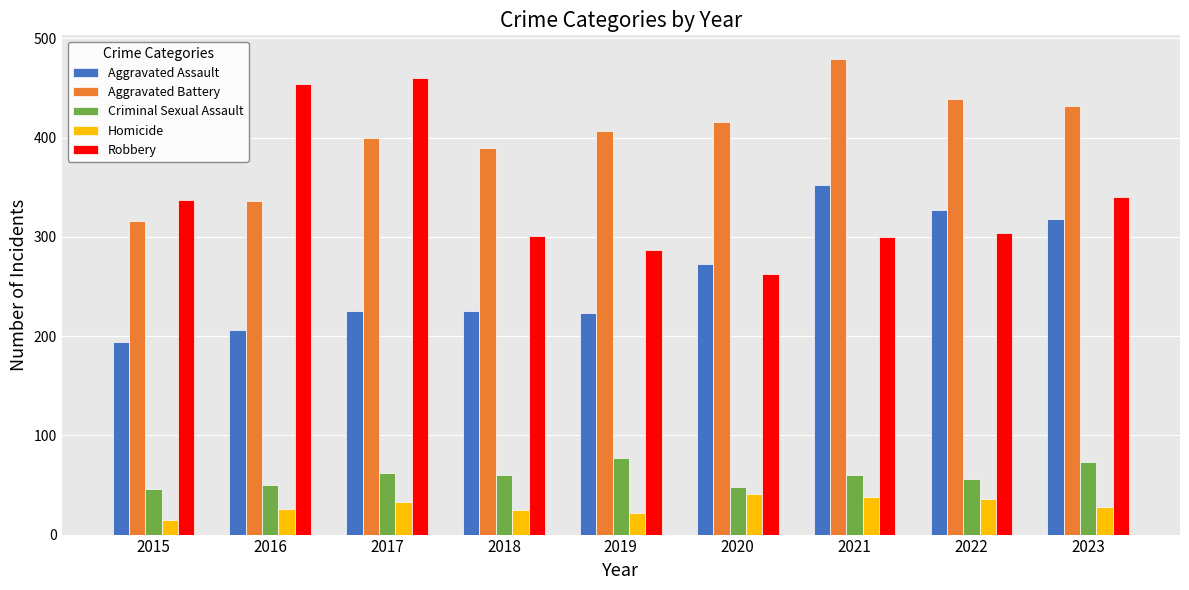

What is the sum of all Homicide values?

264